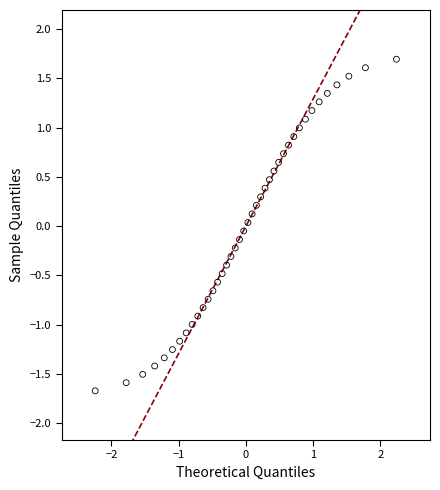

What is the range of X values (max minus min)?

4.5